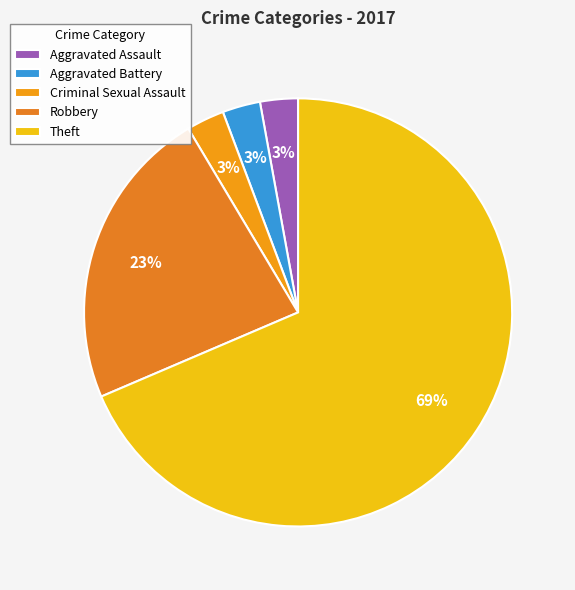

How many slices are in this pie chart?

5